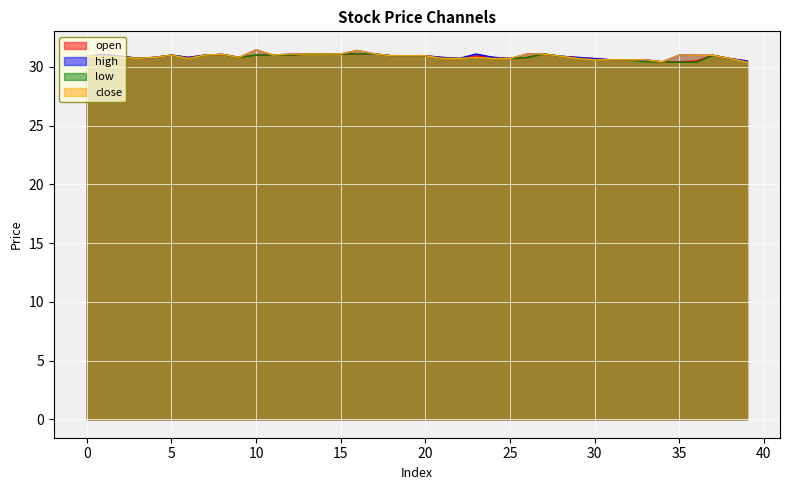

Count the number of categories in the chart.

40